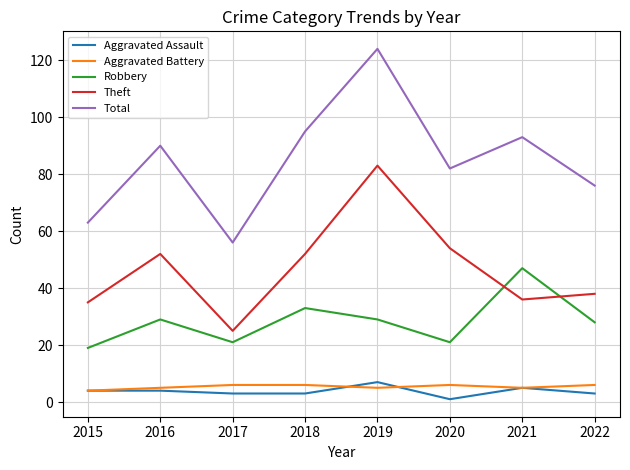

Reading left to right, transcribe all the data shown in this chart.

Aggravated Assault: 4	4	3	3	7	1	5	3
Aggravated Battery: 4	5	6	6	5	6	5	6
Robbery: 19	29	21	33	29	21	47	28
Theft: 35	52	25	52	83	54	36	38
Total: 63	90	56	95	124	82	93	76